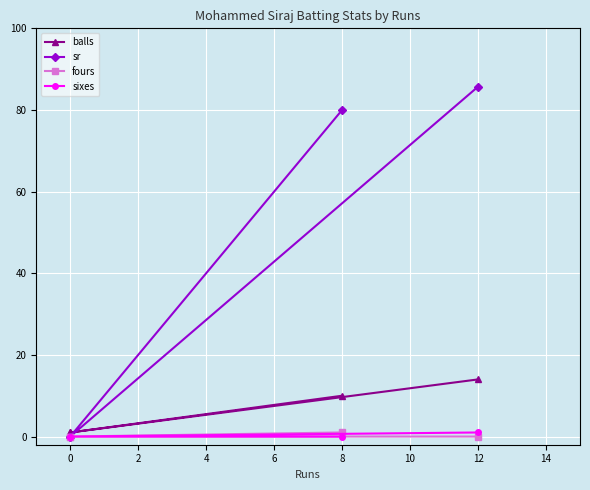

Reading left to right, extract all data points from this chart.

balls: 10.0	1.0	1.0	14.0
sr: 80.0	0.0	0.0	85.7
fours: 1.0	0.0	0.0	0.0
sixes: 0.0	0.0	0.0	1.0